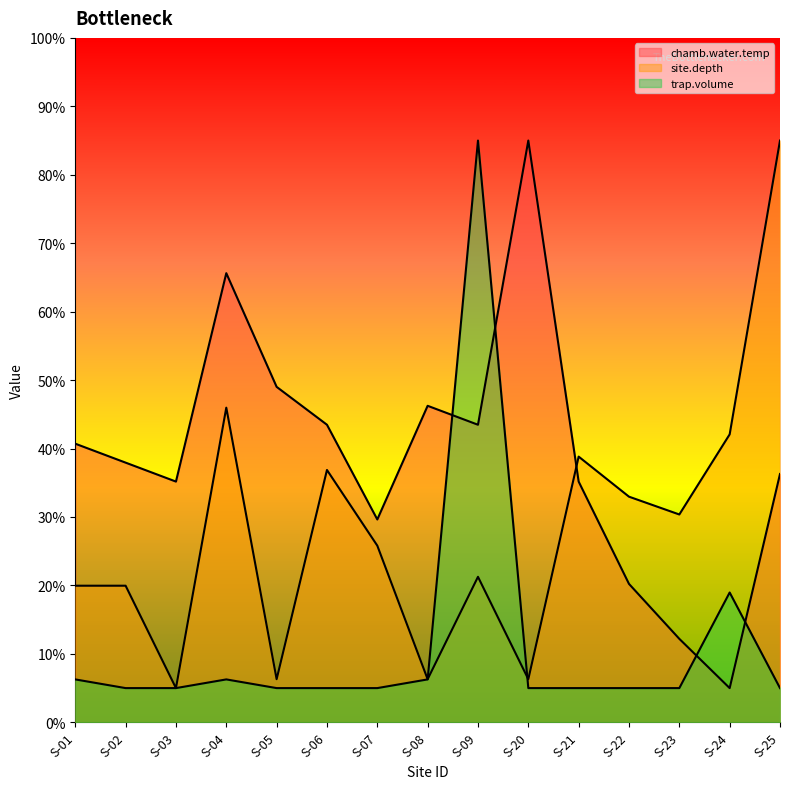

What is the highest value of the site.depth series?

85.0